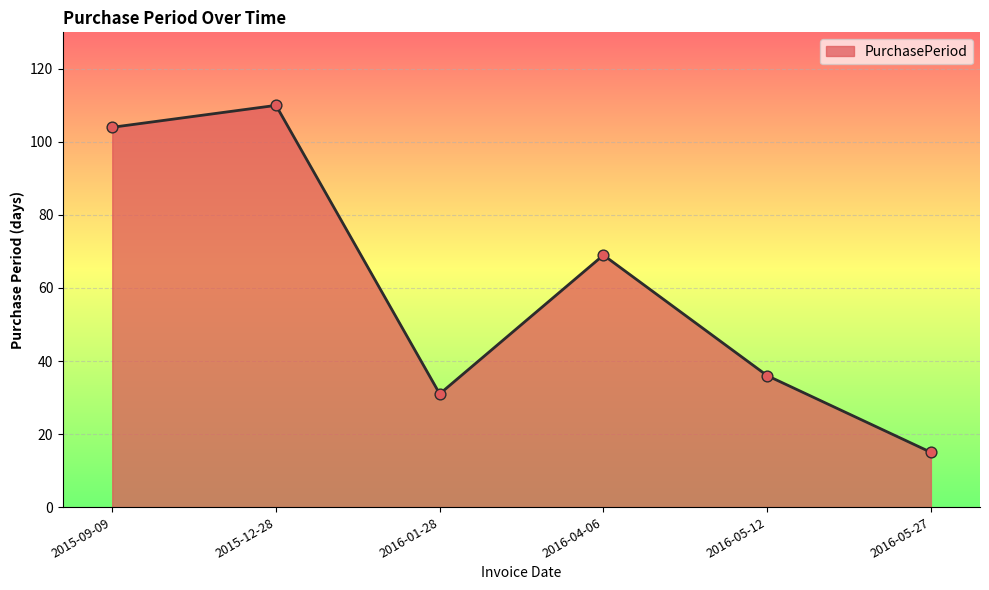

Which has a higher value, 2016-04-06 or 2015-09-09?

2015-09-09